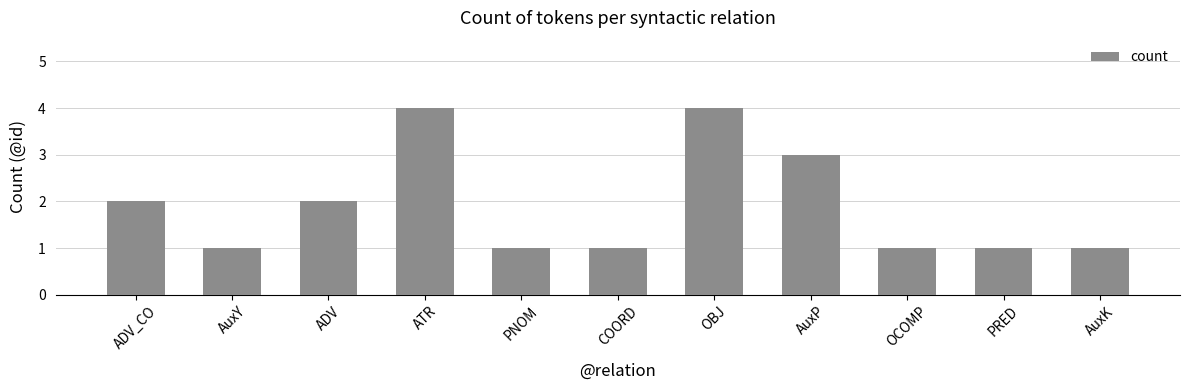

What is the maximum value shown in the chart?

4